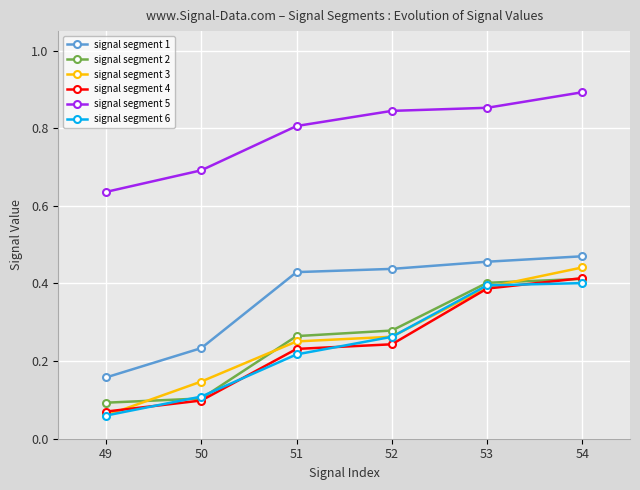

True or false: signal segment 5 and signal segment 6 cross at least once.

False